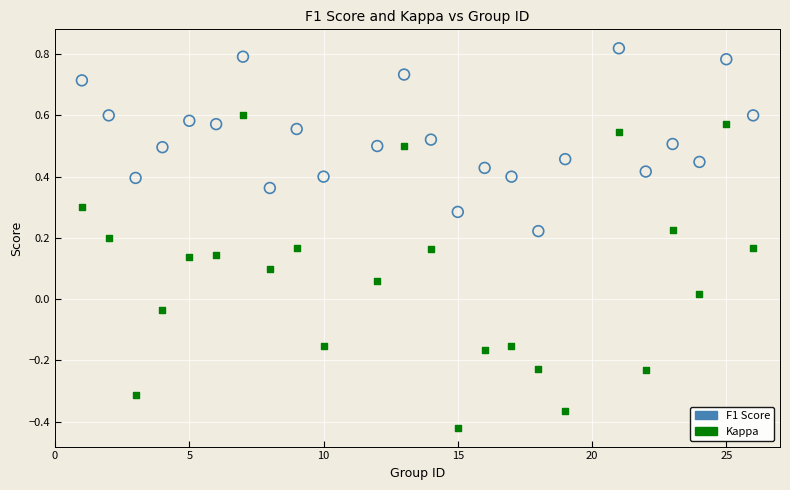

What are all the series names shown in the legend?

F1 Score, Kappa